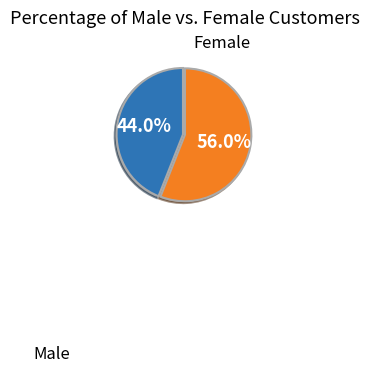

To the nearest percent, what portion does Female represent?

56%